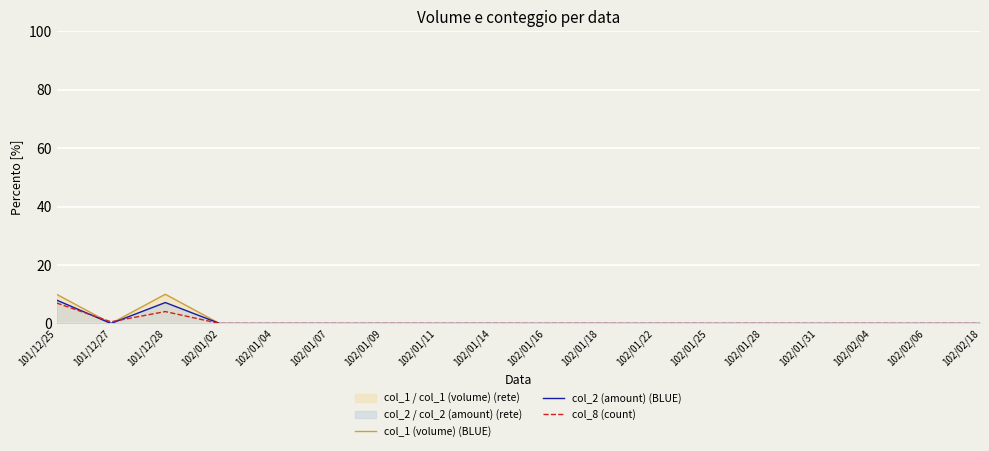

At which category does col_2 (amount) (BLUE) reach its first local valley?

101/12/27